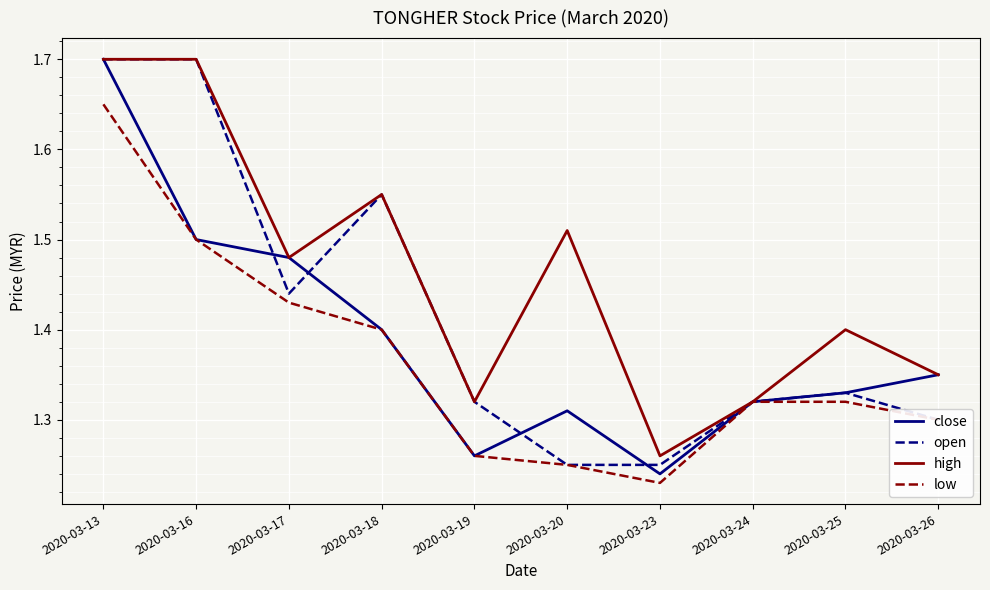

The value of high at 2020-03-24 is 1.3. True or false?

True